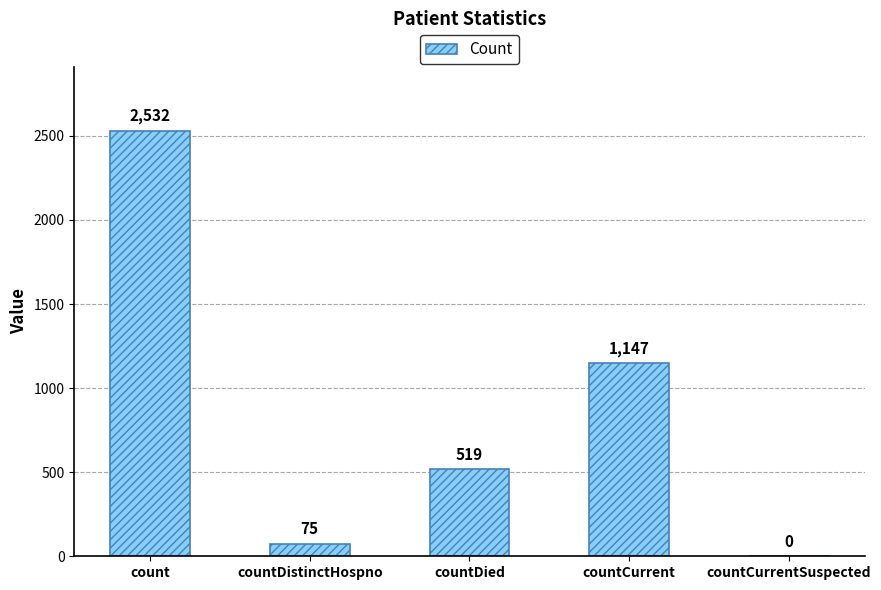

What is the sum of the values at countCurrent and countCurrentSuspected?

1147